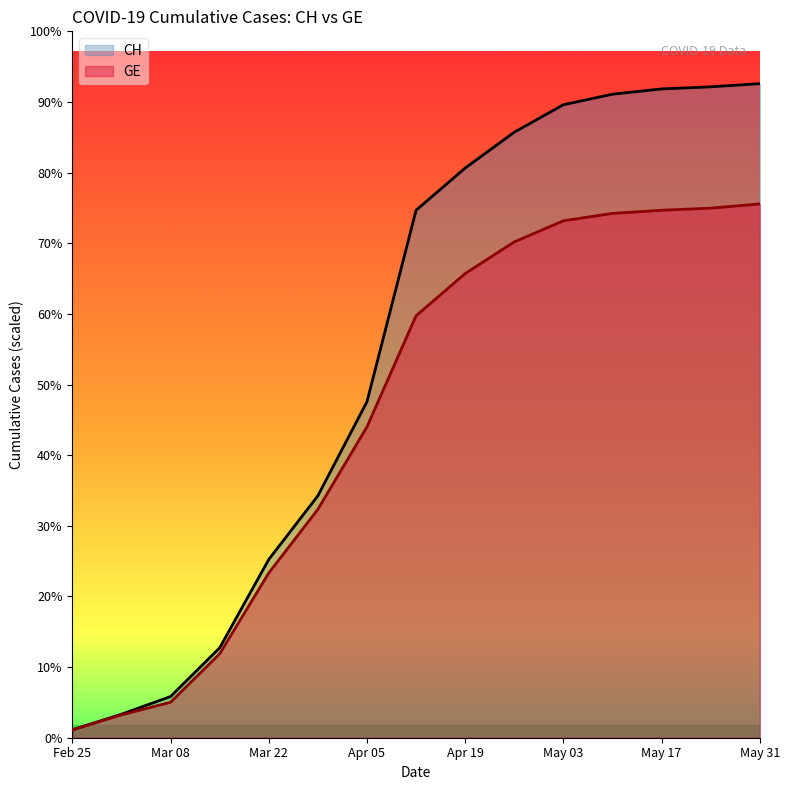

How many data points in CH are above 29081?

9